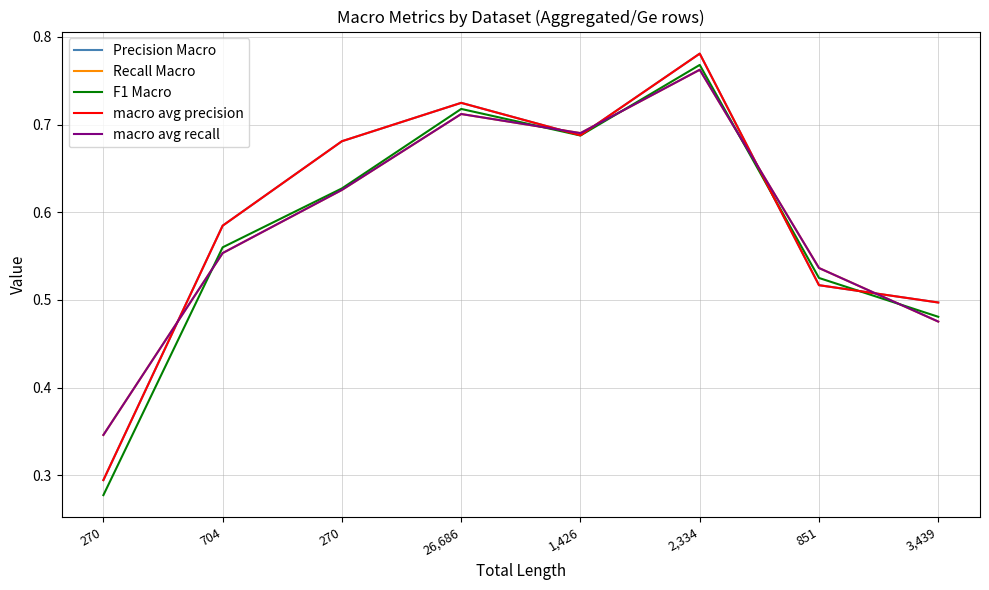

Reading right to left, what are all the values shown in this chart?

Precision Macro: 3,439=0.5	851=0.5	2,334=0.8	1,426=0.7	26,686=0.7	270=0.7	704=0.6	270=0.3
Recall Macro: 3,439=0.5	851=0.5	2,334=0.8	1,426=0.7	26,686=0.7	270=0.6	704=0.6	270=0.3
F1 Macro: 3,439=0.5	851=0.5	2,334=0.8	1,426=0.7	26,686=0.7	270=0.6	704=0.6	270=0.3
macro avg precision: 3,439=0.5	851=0.5	2,334=0.8	1,426=0.7	26,686=0.7	270=0.7	704=0.6	270=0.3
macro avg recall: 3,439=0.5	851=0.5	2,334=0.8	1,426=0.7	26,686=0.7	270=0.6	704=0.6	270=0.3